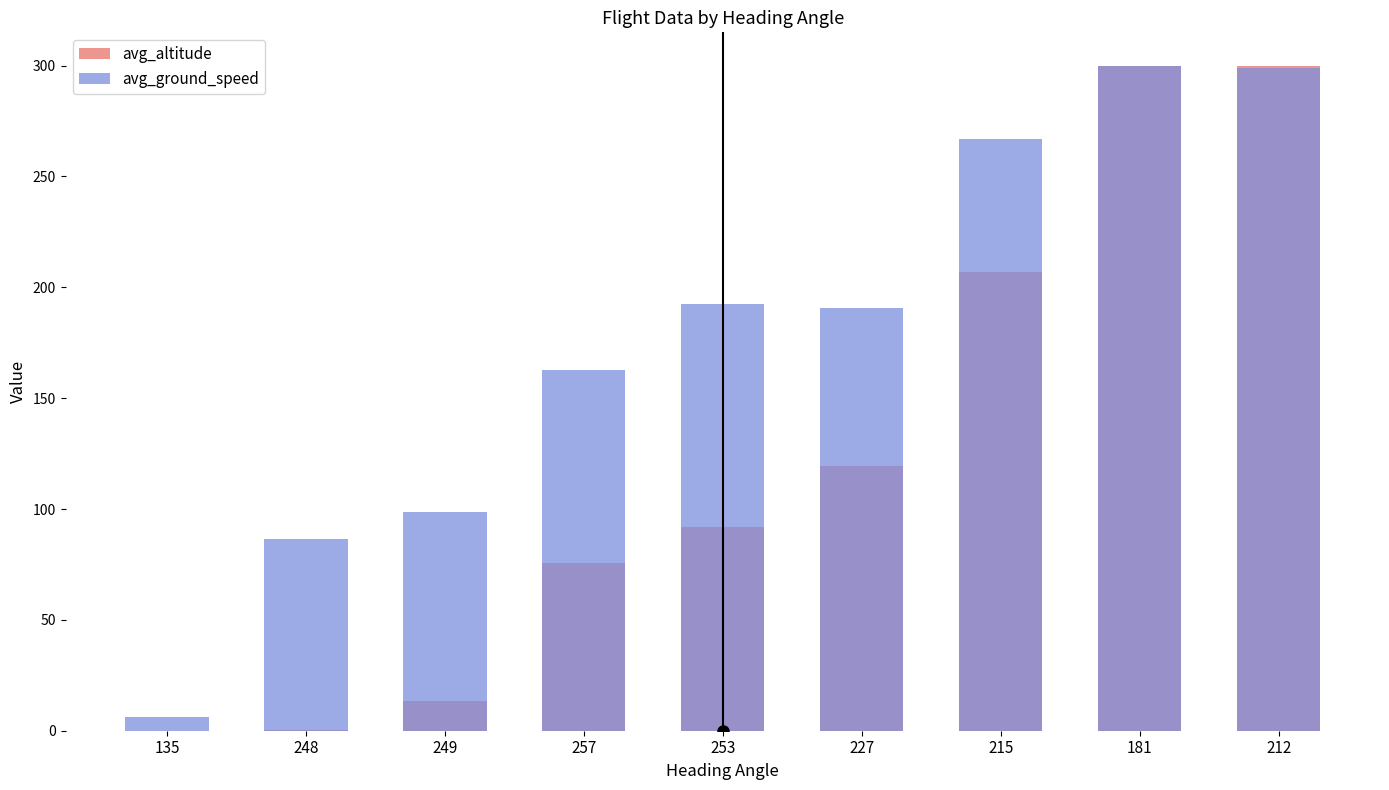

Count the number of categories in the chart.

9